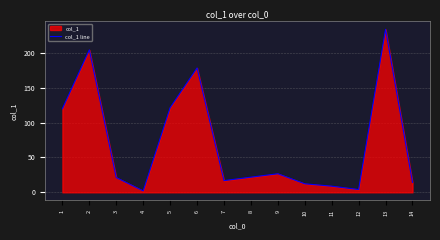

Where is the first local maximum?

2